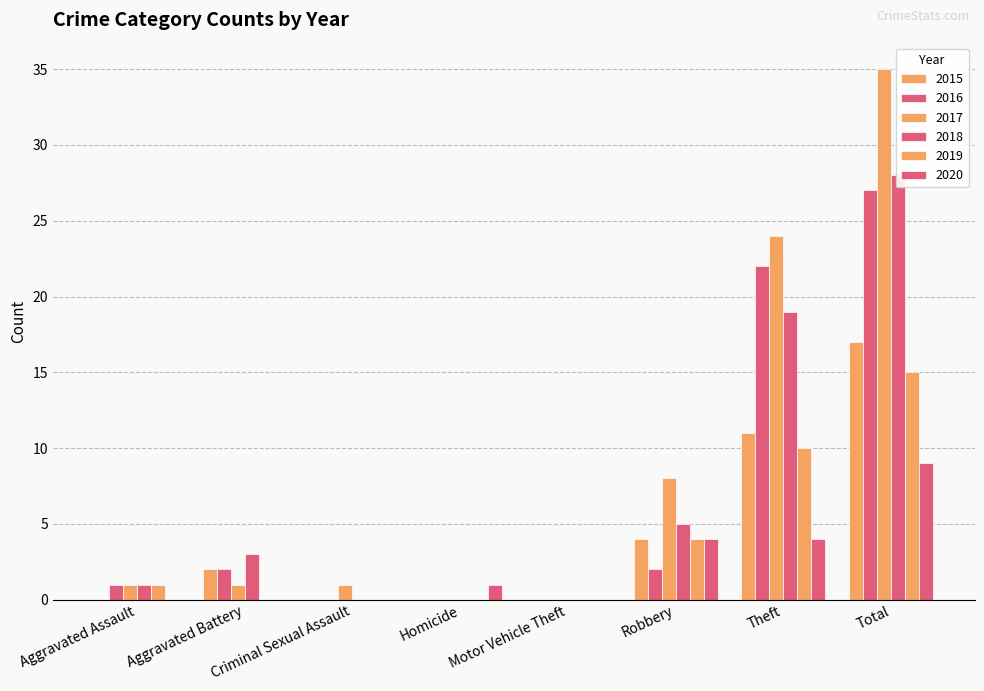

What is the difference between the maximum and minimum values in the 2015 series?

17